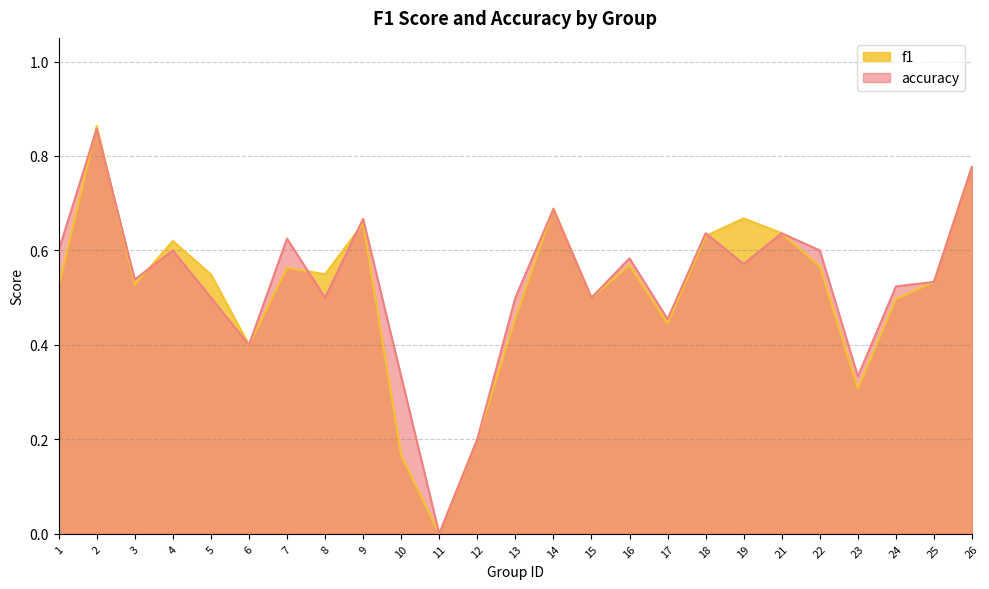

How many values in the f1 series exceed 0?

24